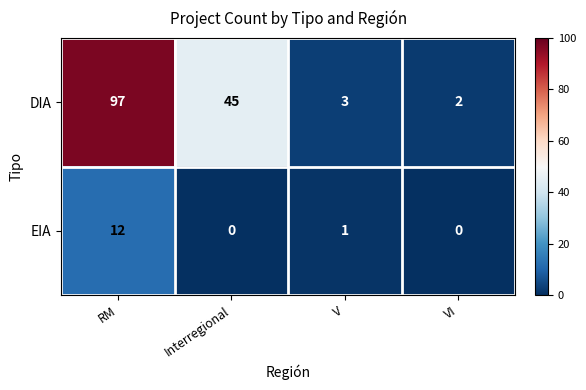

Reading right to left, extract all data points from this chart.

DIA: VI=2	V=3	Interregional=45	RM=97
EIA: VI=0	V=1	Interregional=0	RM=12